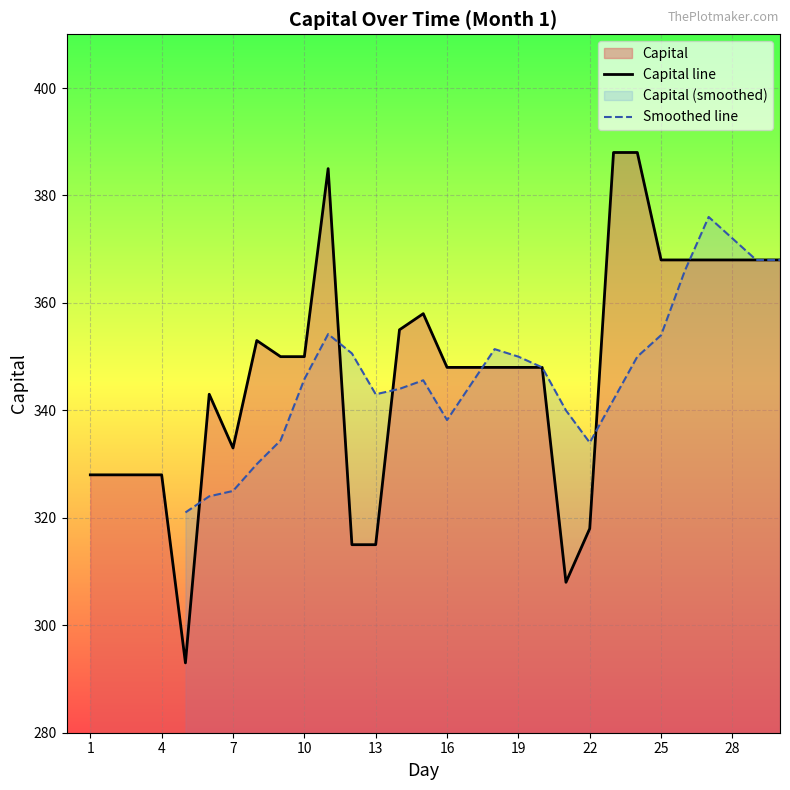

Approximately how many times larger is the value at 28 compared to 27?

1.0